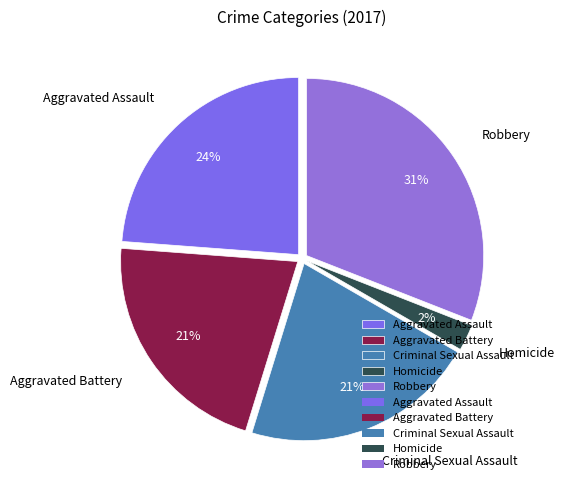

Which has a higher value, Aggravated Battery or Robbery?

Robbery